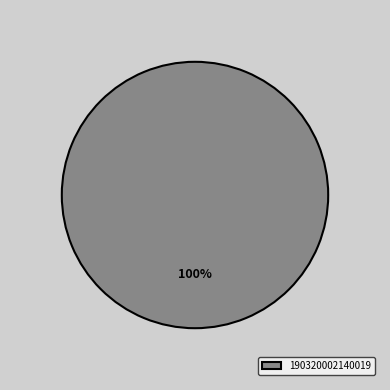

Rank the categories by value from highest to lowest.

190320002140019